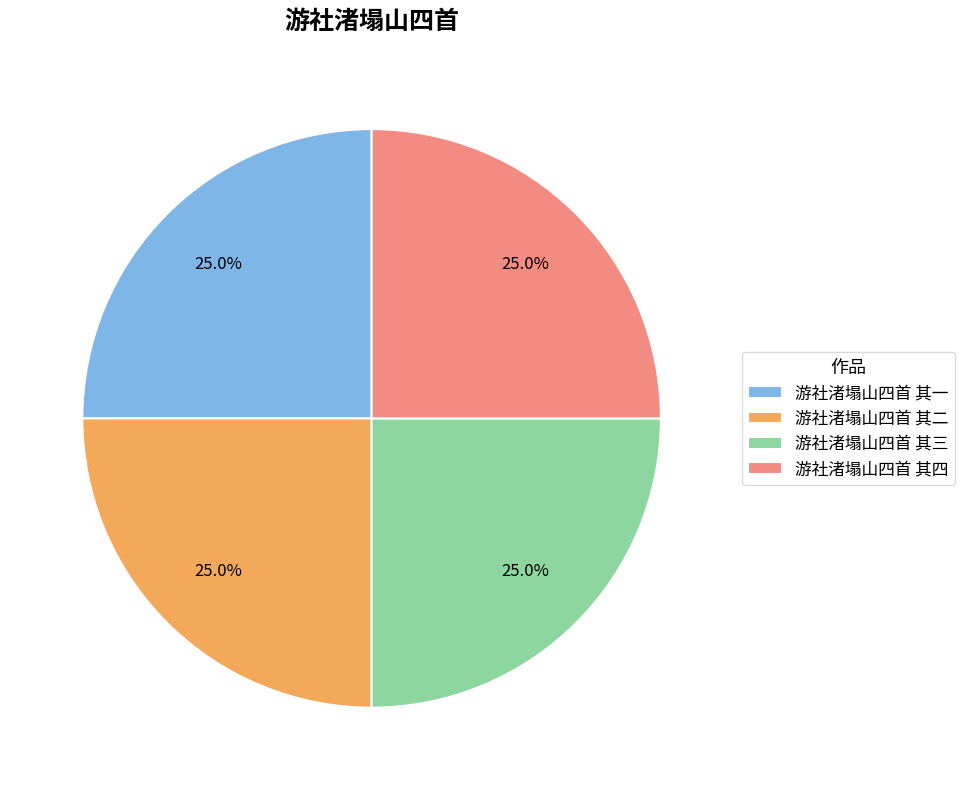

Is 游社渚塌山四首 其四 the majority of the pie?

No